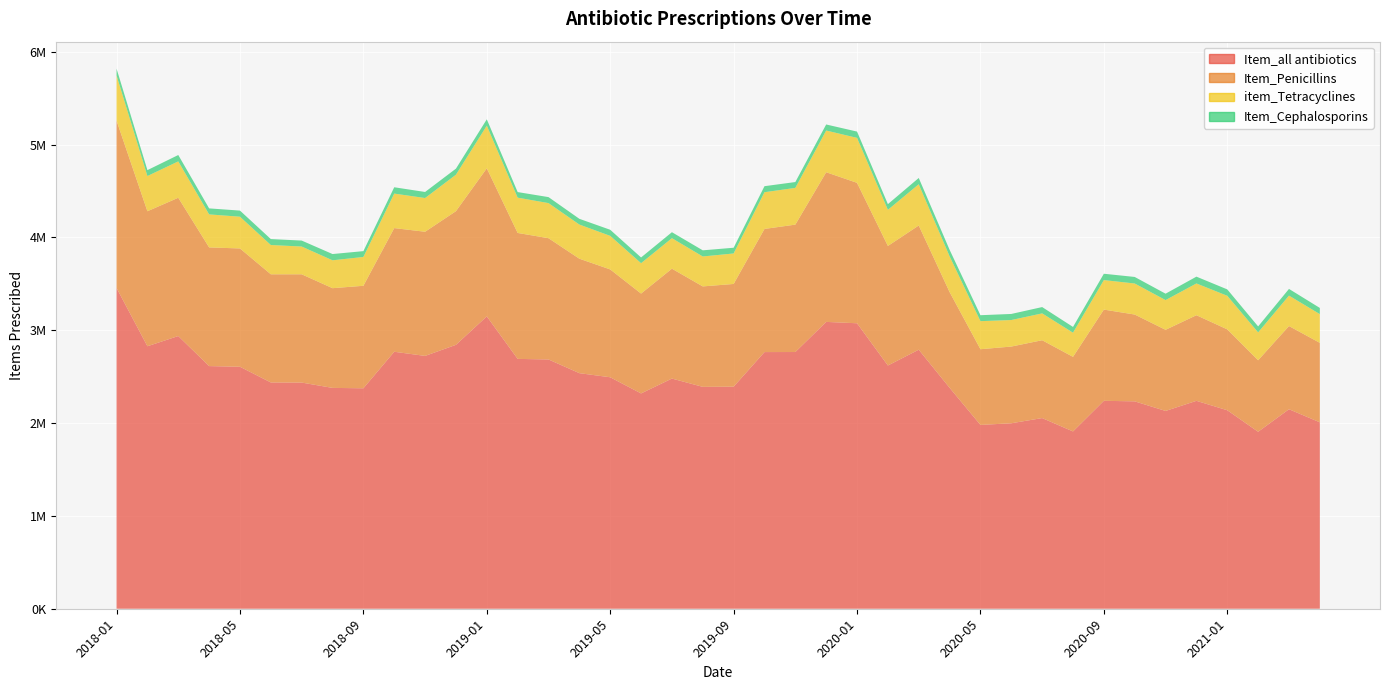

Reading left to right, what are all the values shown in this chart?

Item_all antibiotics: 2018-01=3455119	2018-02=2827697	2018-03=2937672	2018-04=2613950	2018-05=2606671	2018-06=2437569	2018-07=2436445	2018-08=2379007	2018-09=2374847	2018-10=2768368	2018-11=2723573	2018-12=2842893	2019-01=3149366	2019-02=2691451	2019-03=2685318	2019-04=2537741	2019-05=2493424	2019-06=2319379	2019-07=2479559	2019-08=2390169	2019-09=2392185	2019-10=2764886	2019-11=2765418	2019-12=3090036	2020-01=3075186	2020-02=2620280	2020-03=2790445	2020-04=2380160	2020-05=1980231	2020-06=1997987	2020-07=2053914	2020-08=1909877	2020-09=2239793	2020-10=2234167	2020-11=2130732	2020-12=2239568	2021-01=2138198	2021-02=1906307	2021-03=2149071	2021-04=2008221
Item_Penicillins: 2018-01=1802617	2018-02=1454298	2018-03=1489637	2018-04=1278525	2018-05=1274502	2018-06=1165311	2018-07=1166351	2018-08=1074218	2018-09=1104097	2018-10=1332099	2018-11=1337546	2018-12=1439904	2019-01=1595115	2019-02=1356754	2019-03=1306298	2019-04=1232968	2019-05=1161834	2019-06=1075714	2019-07=1183599	2019-08=1082089	2019-09=1106489	2019-10=1326516	2019-11=1372460	2019-12=1612126	2020-01=1512847	2020-02=1287906	2020-03=1337922	2020-04=1031277	2020-05=815470	2020-06=826395	2020-07=838629	2020-08=803526	2020-09=982699	2020-10=935141	2020-11=874061	2020-12=922402	2021-01=871363	2021-02=770461	2021-03=896160	2021-04=856037
item_Tetracyclines: 2018-01=486574	2018-02=379457	2018-03=391780	2018-04=355677	2018-05=341918	2018-06=315419	2018-07=299095	2018-08=300343	2018-09=310632	2018-10=371693	2018-11=363290	2018-12=392992	2019-01=459424	2019-02=380319	2019-03=378133	2019-04=368009	2019-05=361513	2019-06=327476	2019-07=328824	2019-08=322635	2019-09=328529	2019-10=395688	2019-11=395821	2019-12=449363	2020-01=484429	2020-02=389191	2020-03=444319	2020-04=385528	2020-05=302355	2020-06=285756	2020-07=289221	2020-08=260326	2020-09=317909	2020-10=334347	2020-11=320201	2020-12=342278	2021-01=361659	2021-02=300204	2021-03=328011	2021-04=309548
Item_Cephalosporins: 2018-01=73569	2018-02=63421	2018-03=68720	2018-04=64634	2018-05=65928	2018-06=63920	2018-07=64194	2018-08=67365	2018-09=62730	2018-10=68175	2018-11=65209	2018-12=65171	2019-01=68400	2019-02=60033	2019-03=64514	2019-04=61671	2019-05=65567	2019-06=61554	2019-07=64217	2019-08=66125	2019-09=61627	2019-10=64881	2019-11=62883	2019-12=65223	2020-01=67687	2020-02=61109	2020-03=67657	2020-04=69830	2020-05=63990	2020-06=65458	2020-07=68006	2020-08=62014	2020-09=68329	2020-10=70510	2020-11=68925	2020-12=73208	2021-01=68891	2021-02=64283	2021-03=72008	2021-04=66620